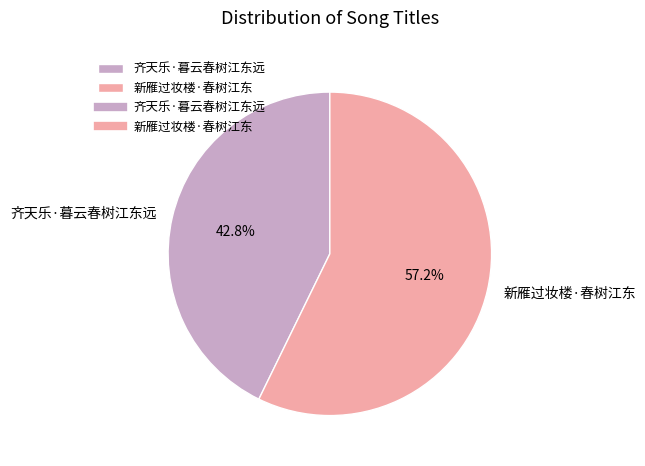

Is it true that 新雁过妆楼·春树江东 is 68% of the pie?

False